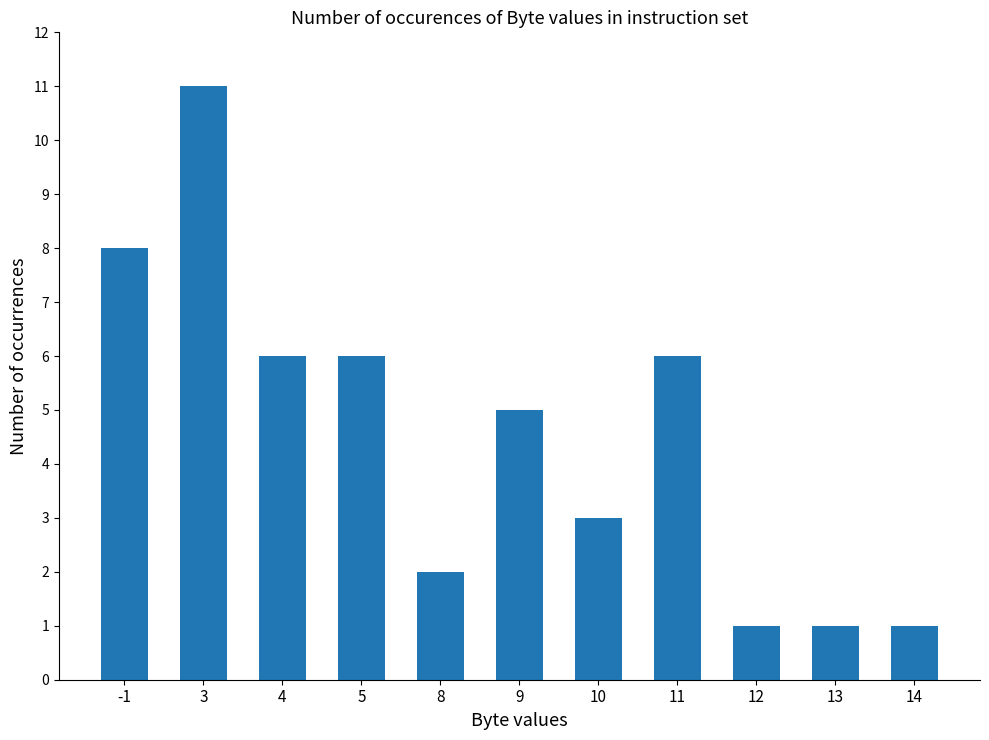

What is the change in value from 10 to 11?

+3